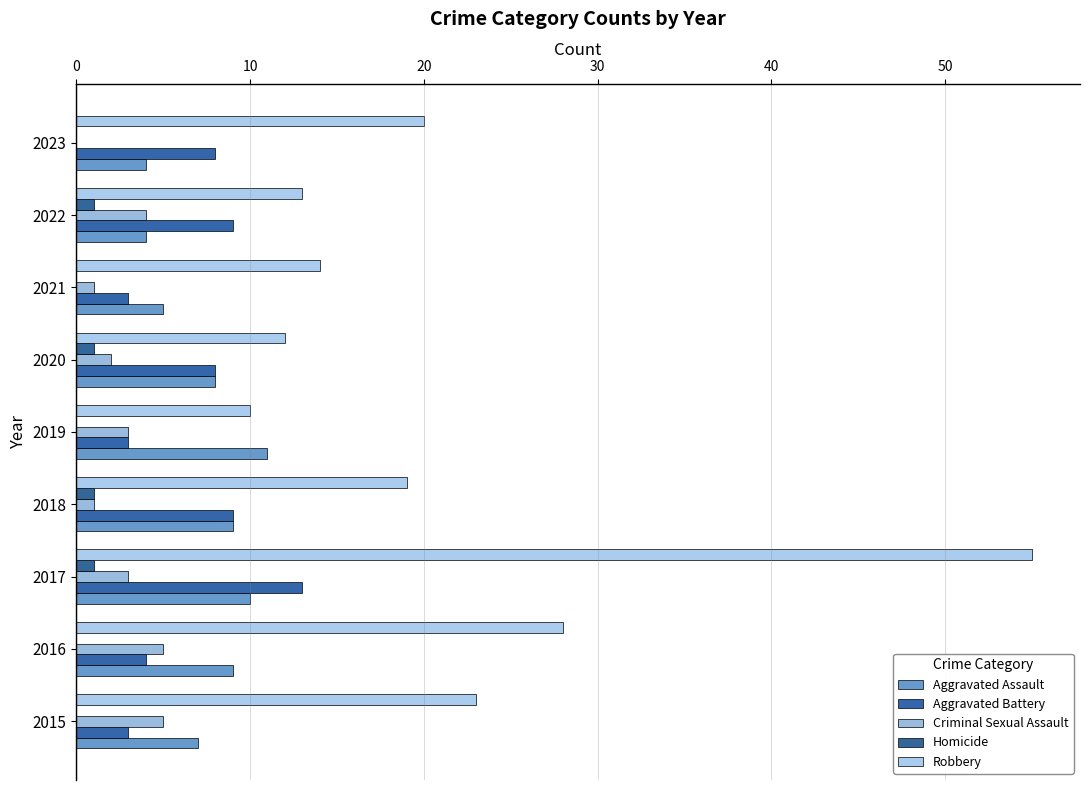

What are all the series names shown in the legend?

Aggravated Assault, Aggravated Battery, Criminal Sexual Assault, Homicide, Robbery